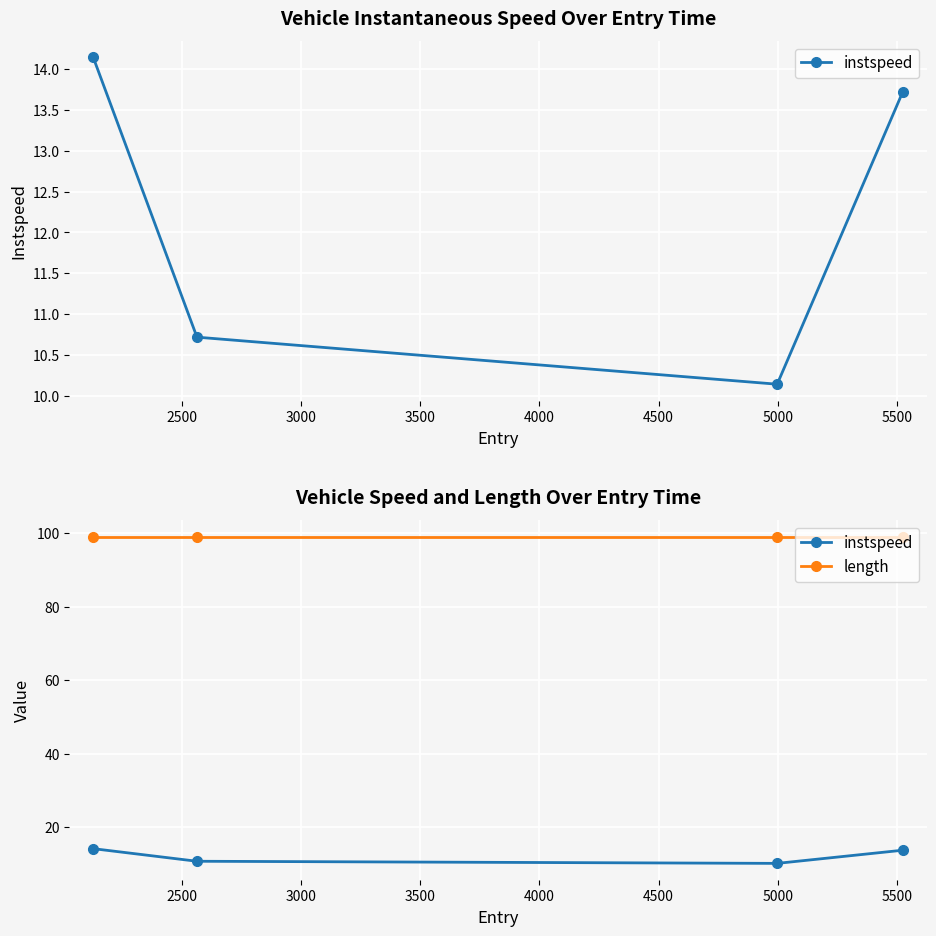

At how many categories does at least one series exceed 76?

4